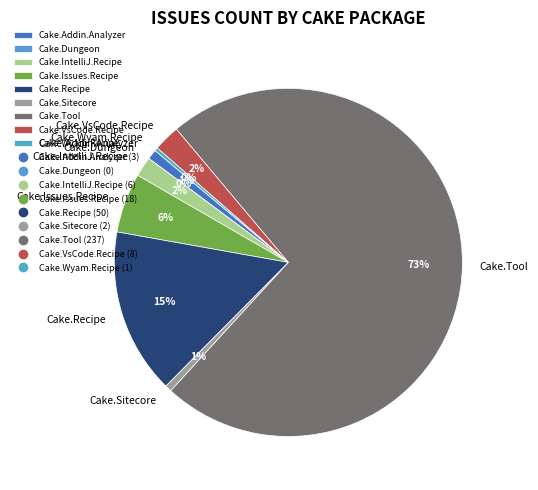

What percentage is the Cake.Tool slice, to the nearest percent?

73%